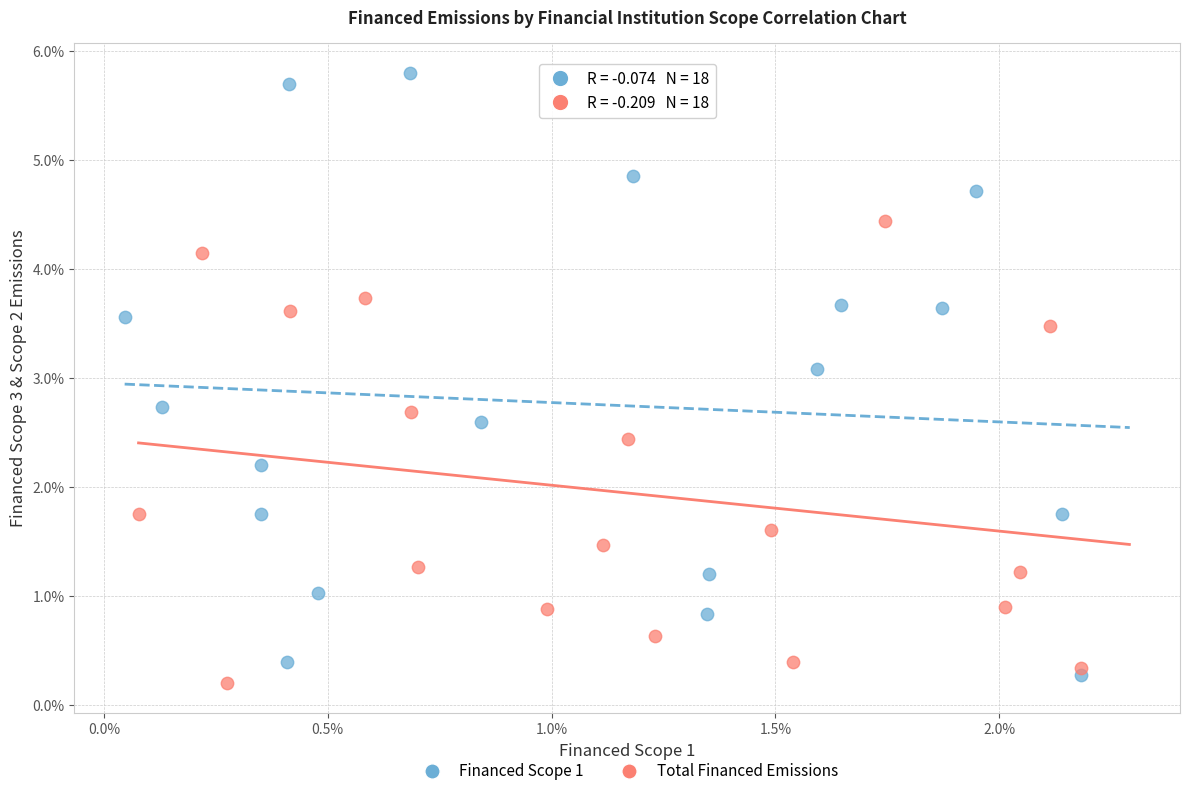

Which series reaches the minimum Y coordinate?

Total Financed Emissions